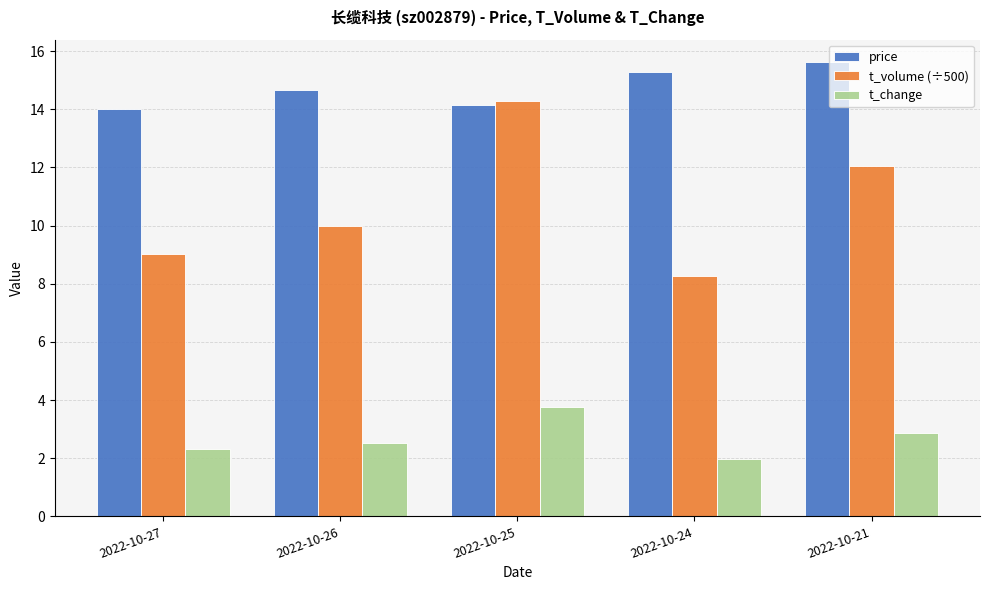

What is the minimum value for t_volume (÷500)?

8.3